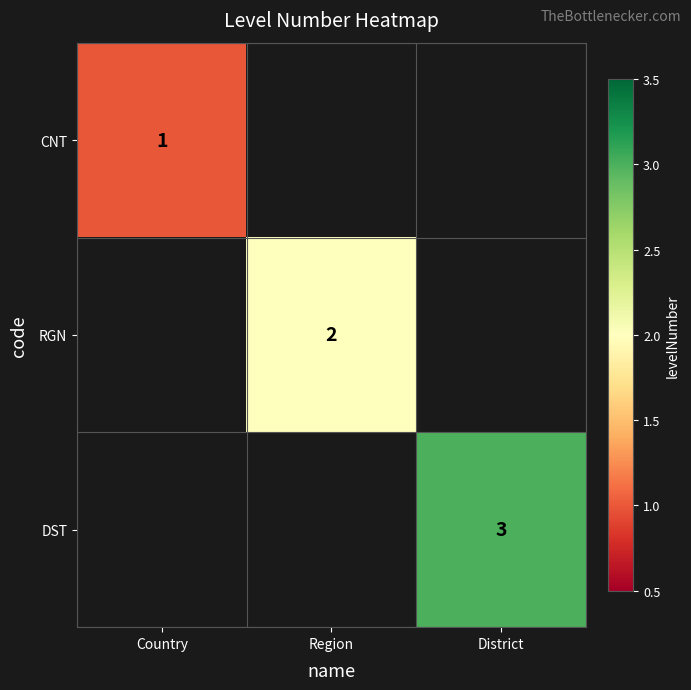

Count the number of categories in the chart.

3